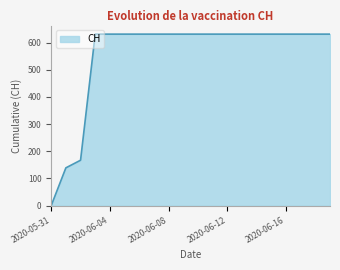

What is the greatest value displayed?

631